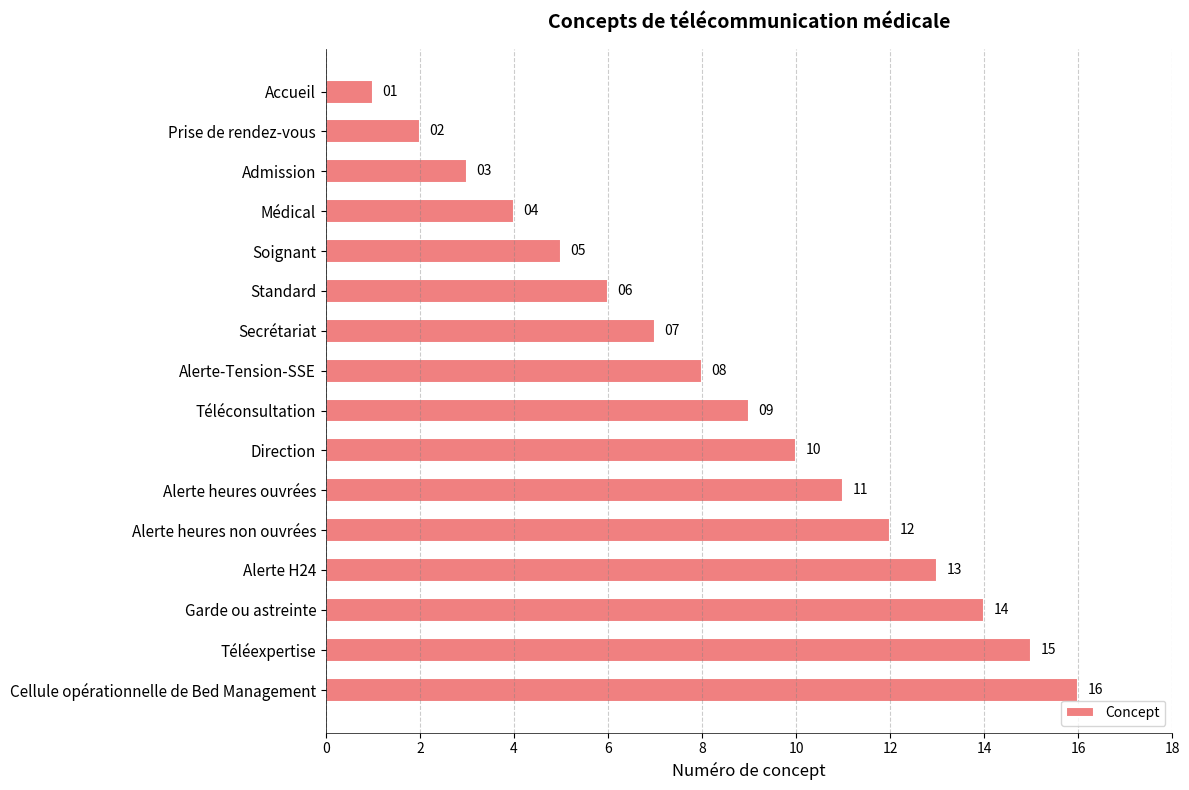

How many data points are less than 9?

8